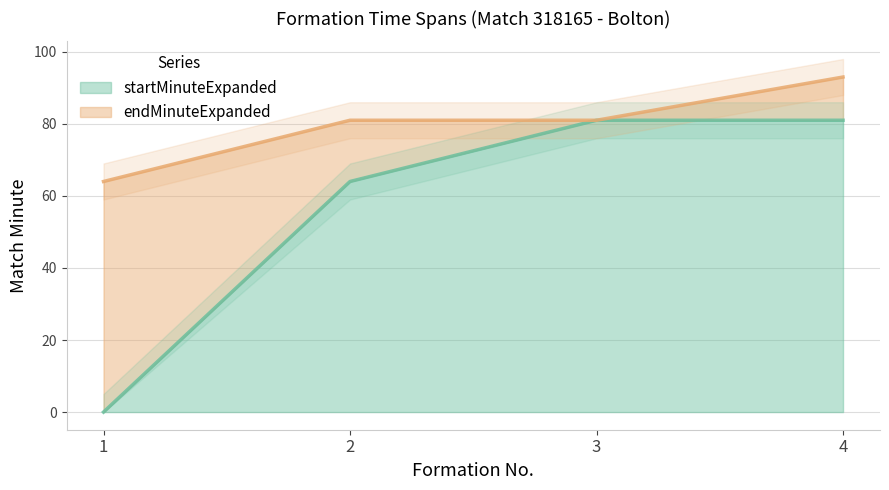

The value of endMinuteExpanded at 2 is 81. True or false?

True